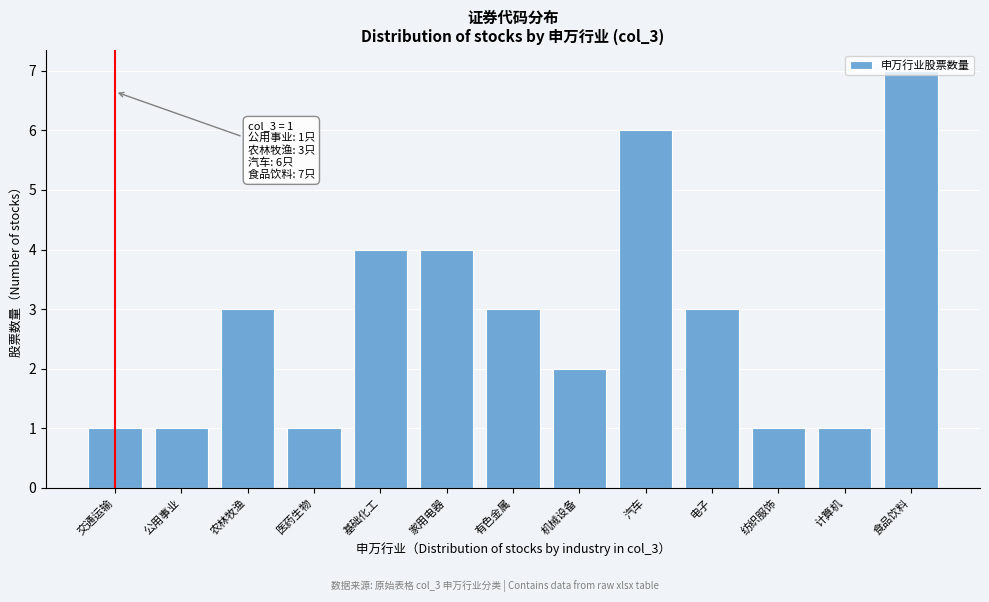

Is it true that the value at 食品饮料 is 7?

True